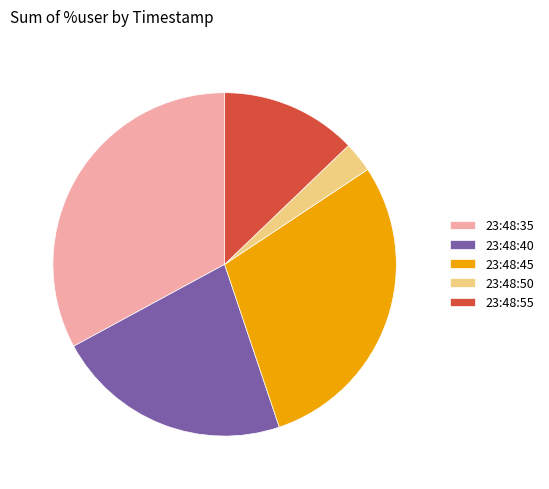

Do 23:48:45 and 23:48:40 together represent more than half of the pie?

Yes